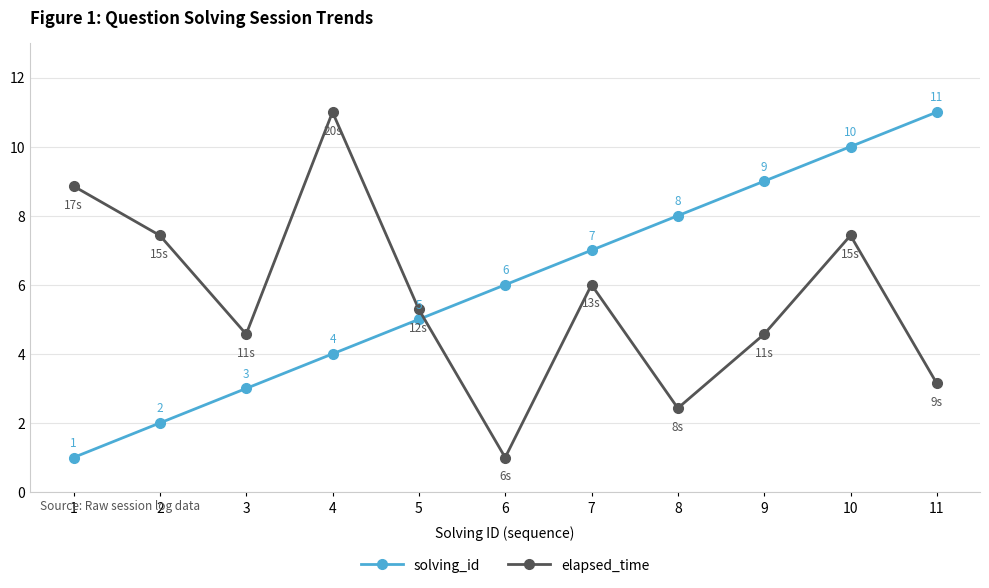

At which label is elapsed_time closest to 6?

7